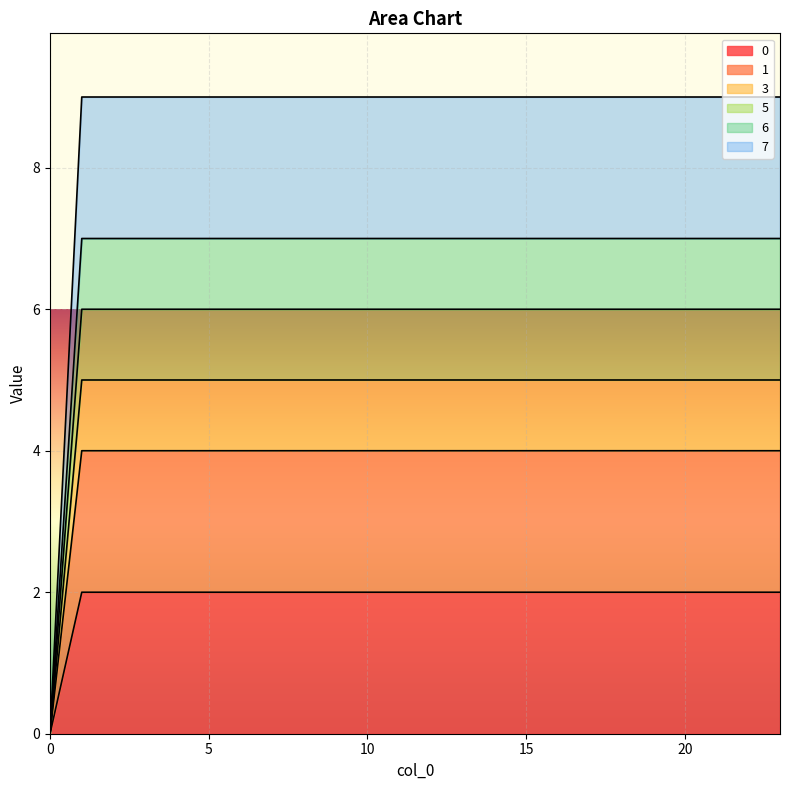

What is the sum of the 1 values at 21 and 6?

4